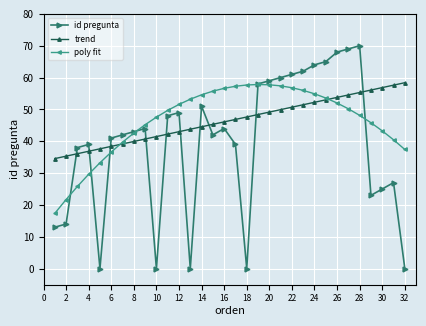

Which series has the largest range (max minus min)?

id pregunta